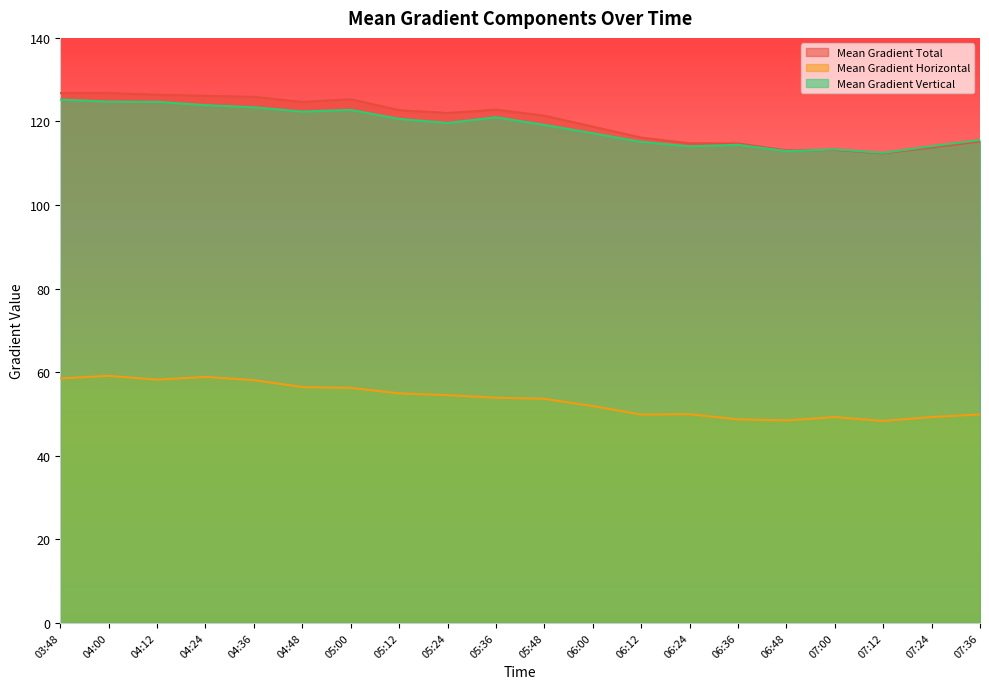

Reading left to right, extract all data points from this chart.

Mean Gradient Total: 126.8	126.8	126.4	126.1	125.9	124.7	125.3	122.7	122.0	122.8	121.4	118.8	116.1	114.8	114.7	113.1	113.2	112.4	113.8	115.2
Mean Gradient Horizontal: 58.5	59.1	58.2	58.9	58.1	56.4	56.2	54.9	54.5	53.9	53.6	51.9	49.9	49.9	48.7	48.4	49.2	48.3	49.3	49.9
Mean Gradient Vertical: 125.2	124.7	124.7	123.9	123.4	122.4	122.8	120.6	119.6	121.0	119.2	117.2	115.1	114.0	114.4	112.9	113.3	112.5	114.1	115.5